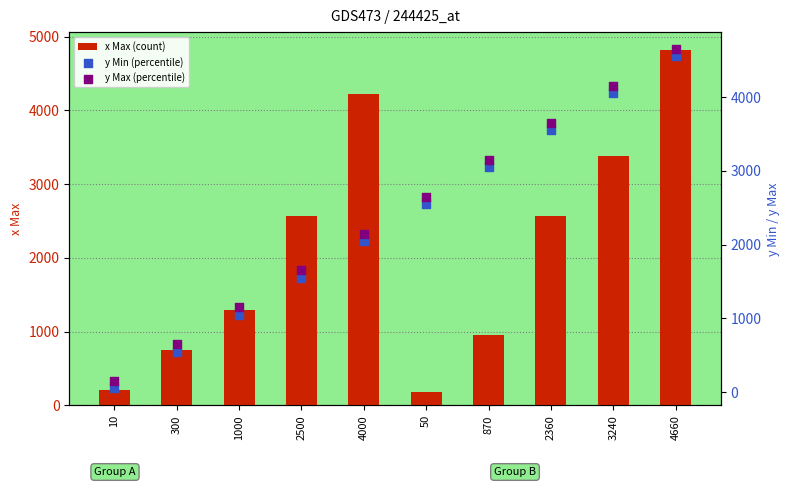

At which category is the sum across all series the highest?

4660